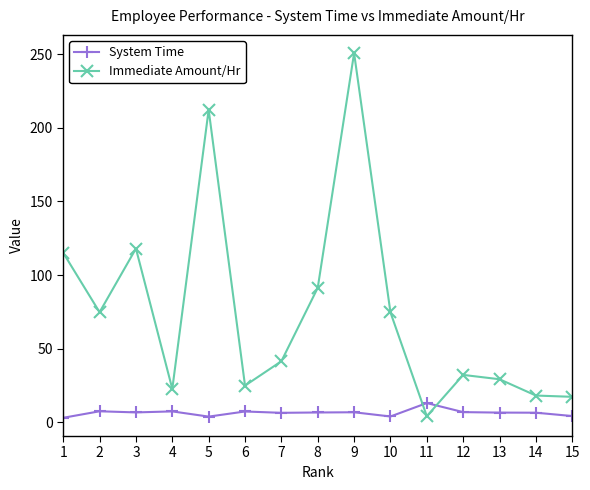

What is the average value of the System Time series?

6.5